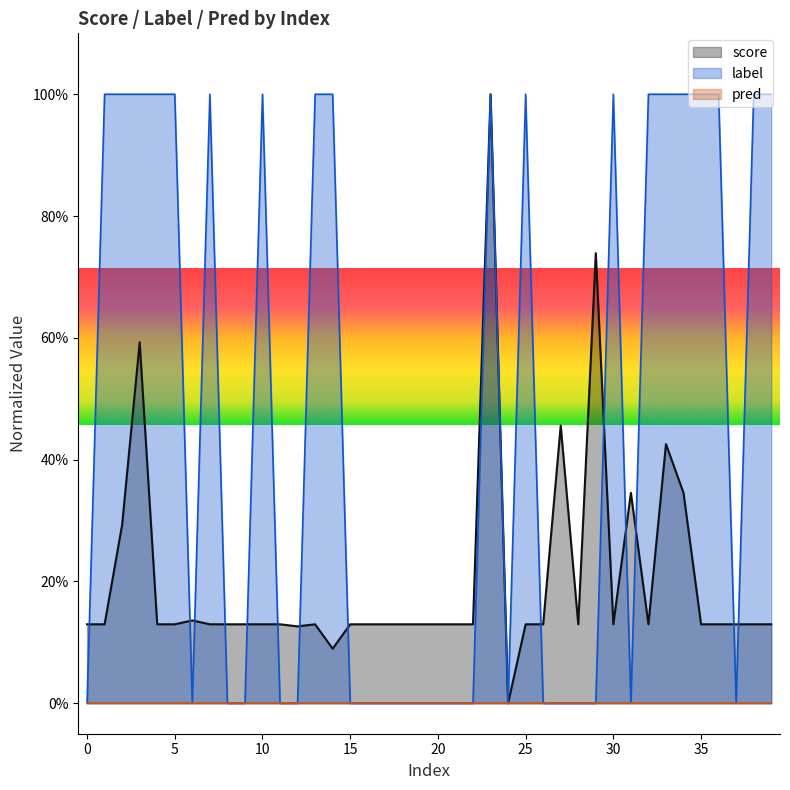

At which category does label reach its first local valley?

6